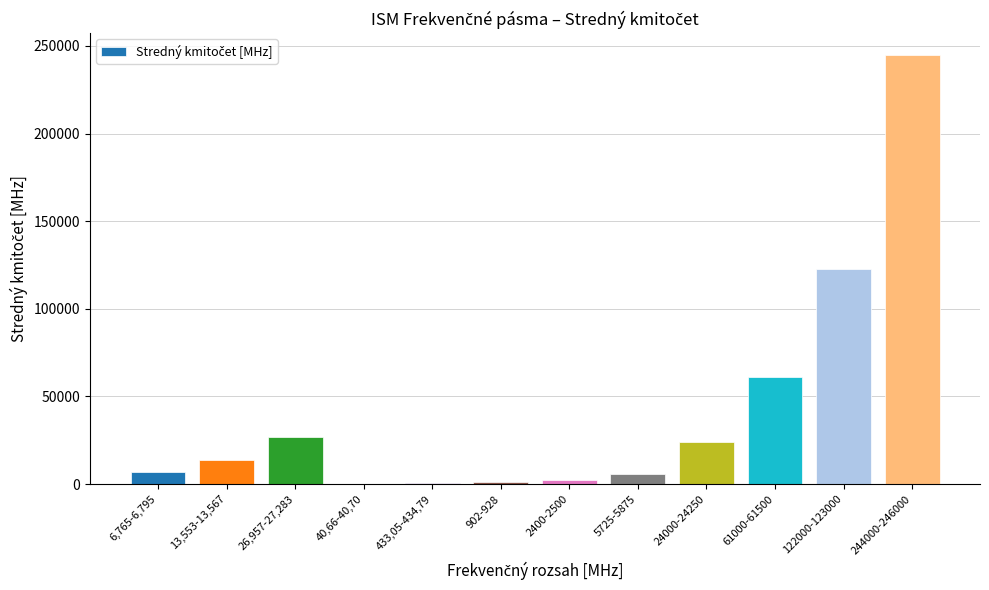

How many series are shown in this chart?

1